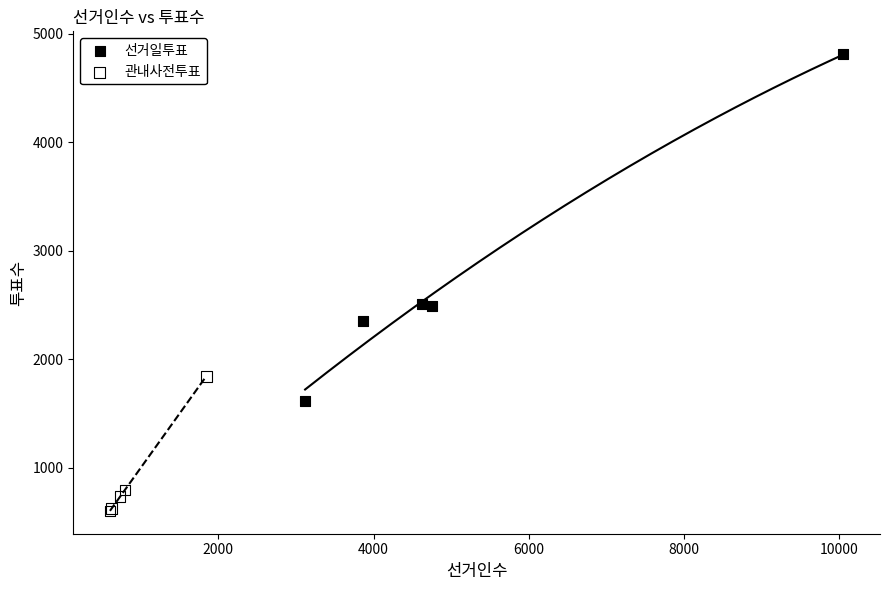

Which series contains the lowest Y value?

관내사전투표